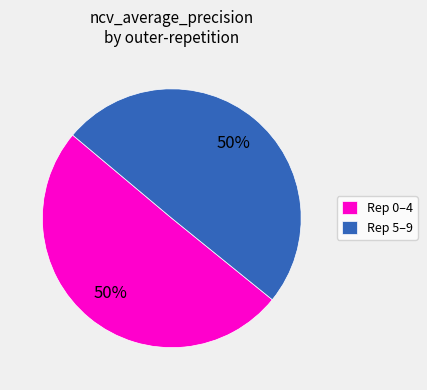

To the nearest percent, what portion does Rep 0–4 represent?

50%